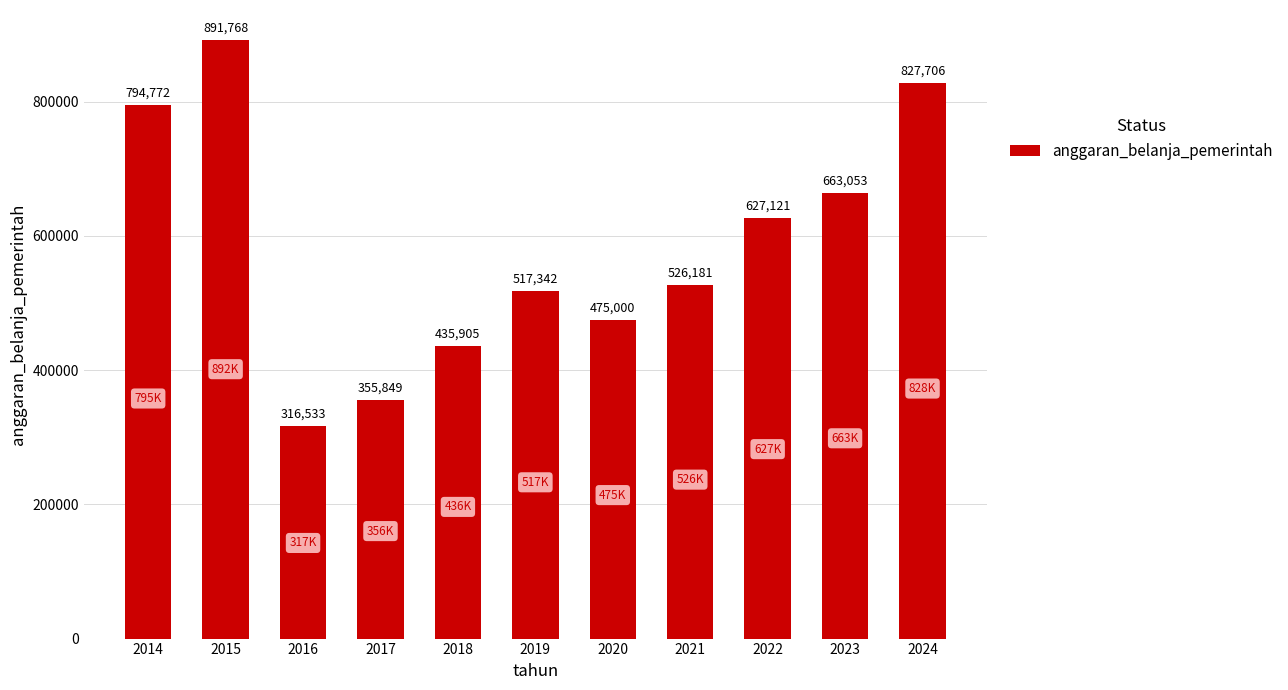

List the labels in order of value, smallest first.

2016, 2017, 2018, 2020, 2019, 2021, 2022, 2023, 2014, 2024, 2015